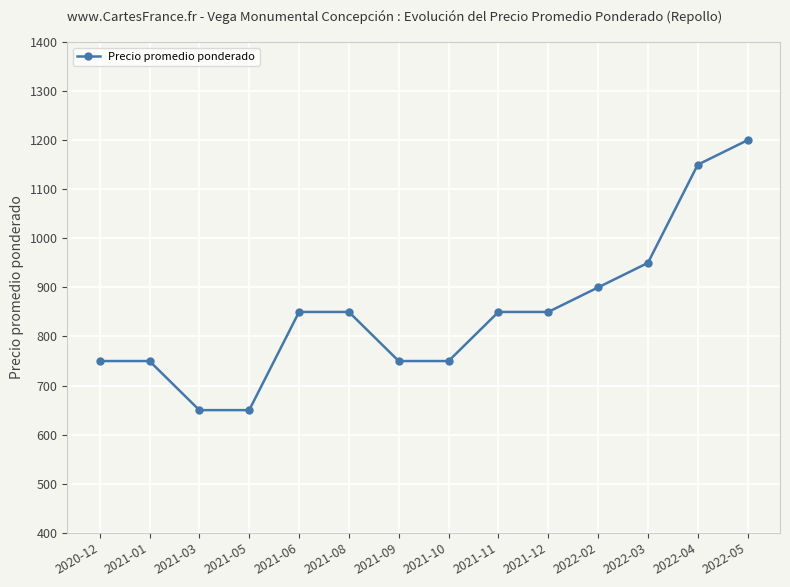

Is this an area chart (filled region under the line)?

No